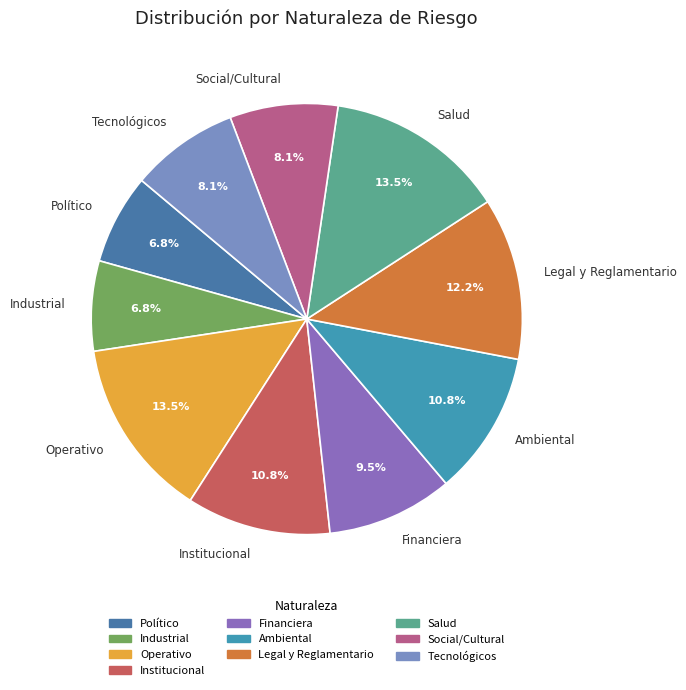

Approximately how many times larger is the value at Social/Cultural compared to Industrial?

1.2